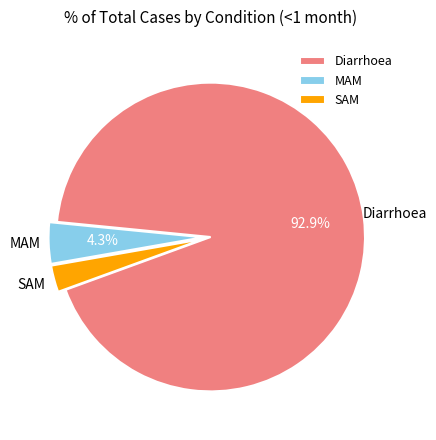

How many segments does this pie chart have?

3